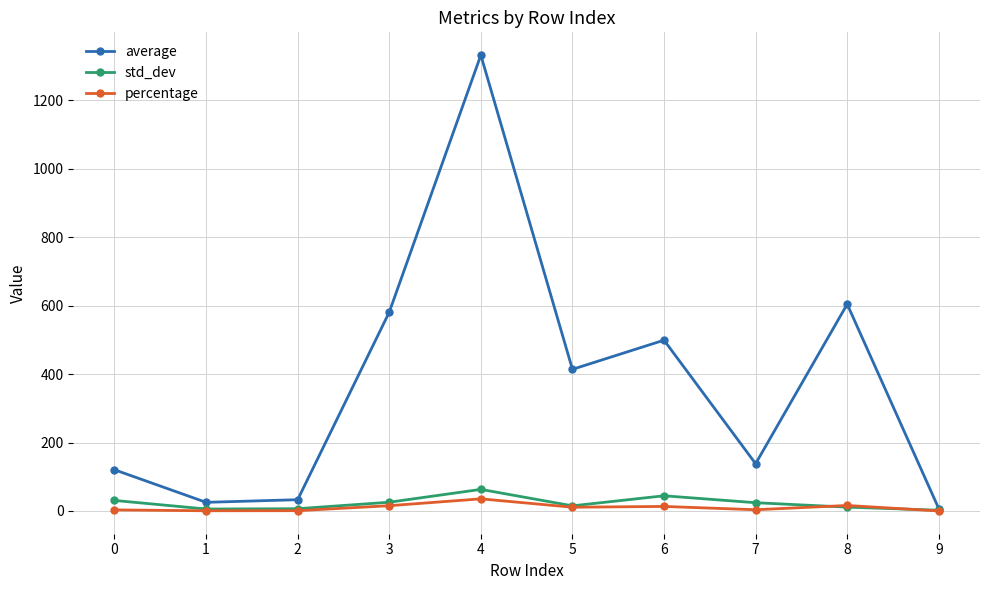

How many data points in percentage are less than 11?

5